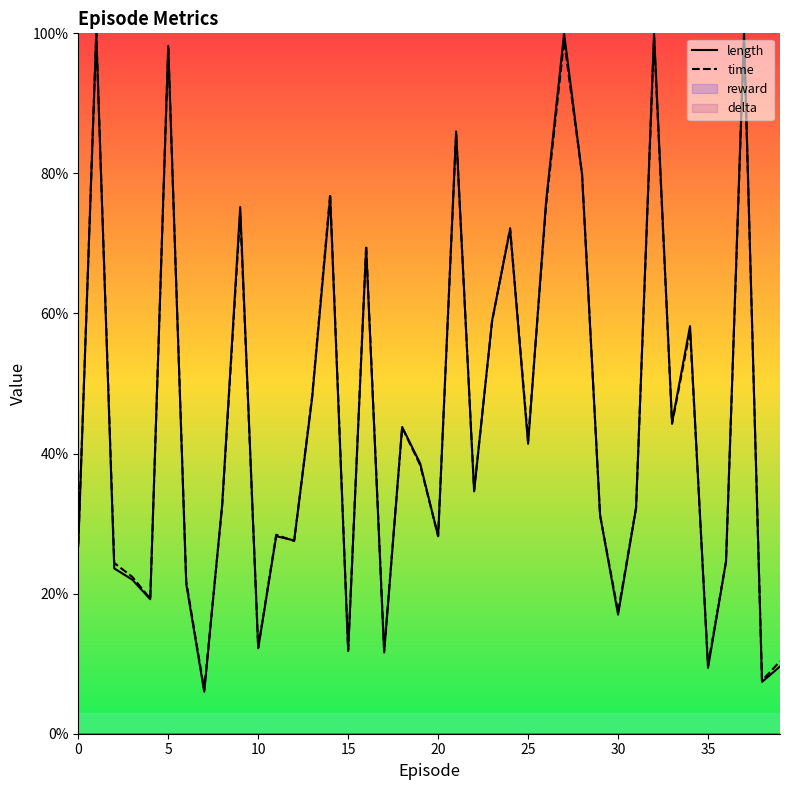

The length series shows 0.4 at 18. True or false?

True